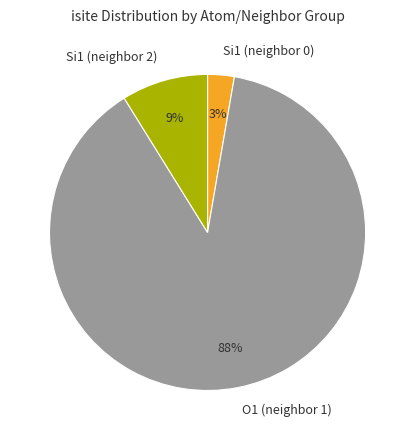

Do Si1 (neighbor 2) and Si1 (neighbor 0) together represent more than half of the pie?

No